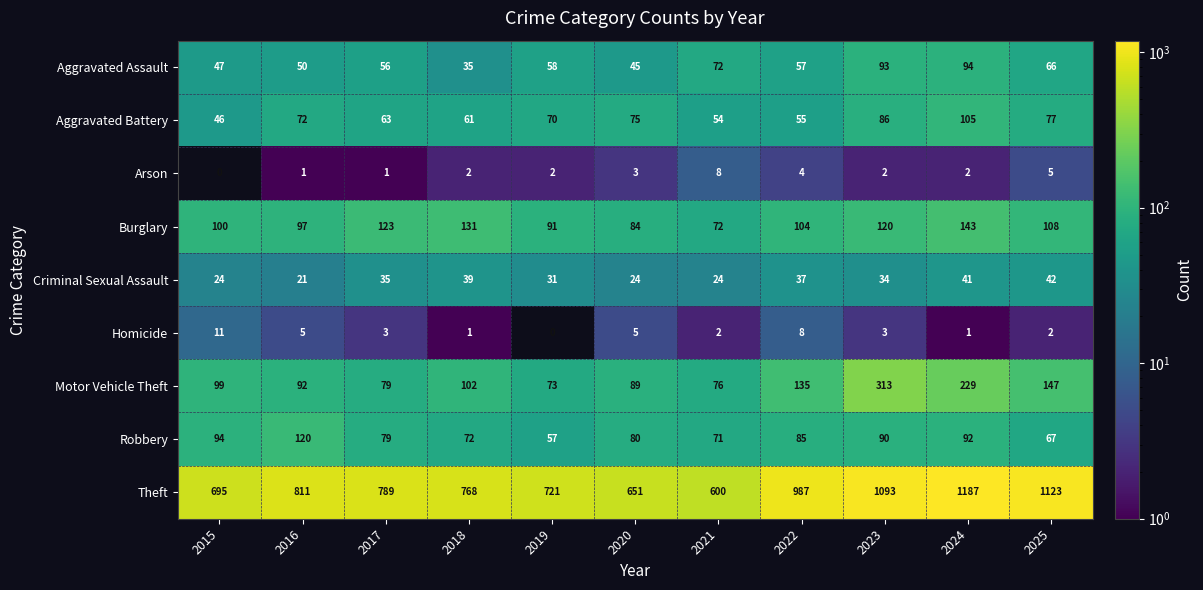

Rank the series at 2016 from lowest to highest value.

Arson, Homicide, Criminal Sexual Assault, Aggravated Assault, Aggravated Battery, Motor Vehicle Theft, Burglary, Robbery, Theft